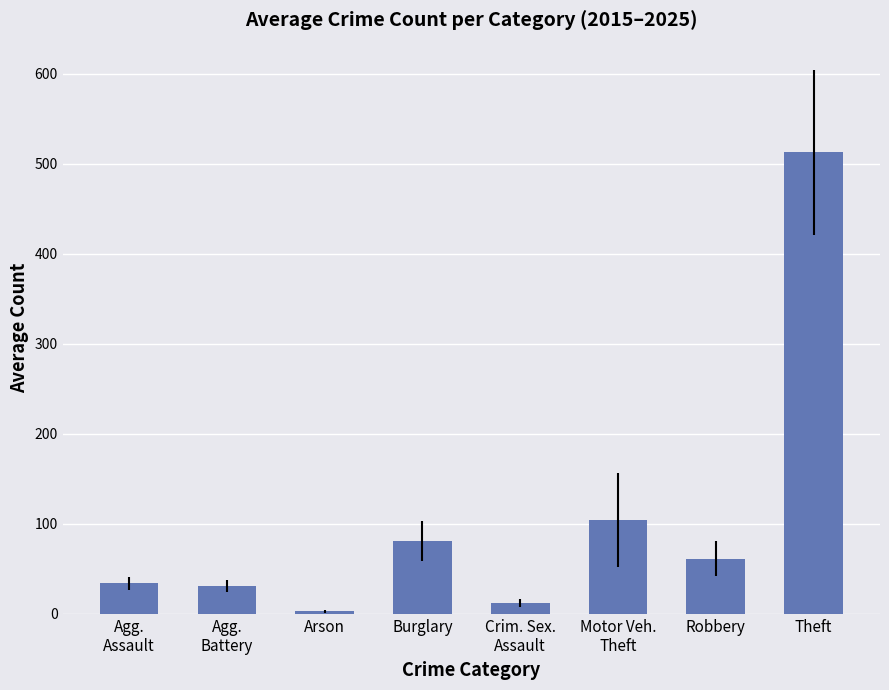

Reading left to right, extract all data points from this chart.

34.0	31.3	3.0	81.0	11.8	104.4	61.4	513.0